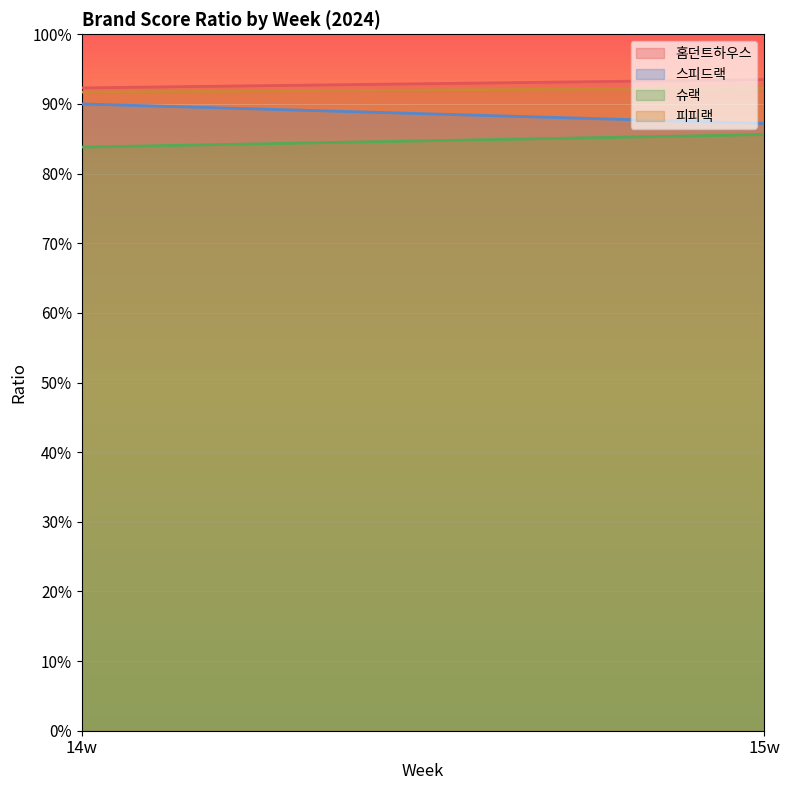

Which series changed the most between 14w and 15w?

스피드랙